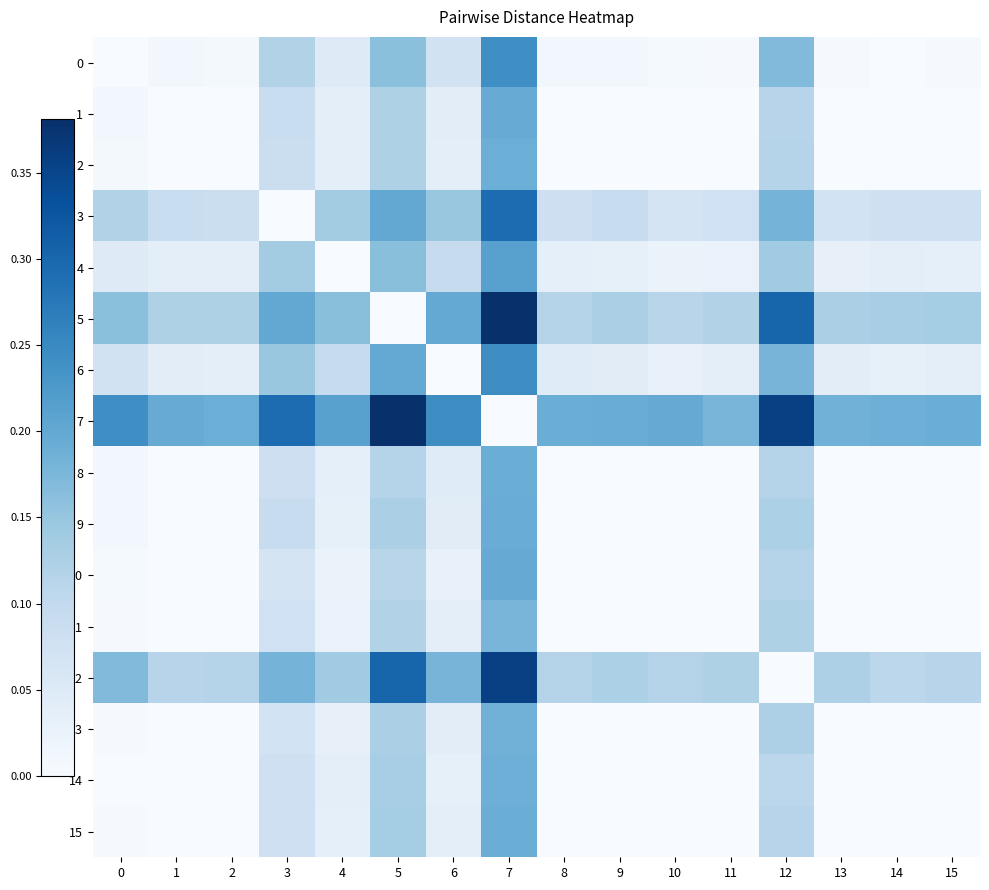

Rank the series by their maximum value, from lowest to highest.

11, 13, 14, 2, 15, 8, 9, 1, 10, 4, 0, 6, 3, 12, 5, 7